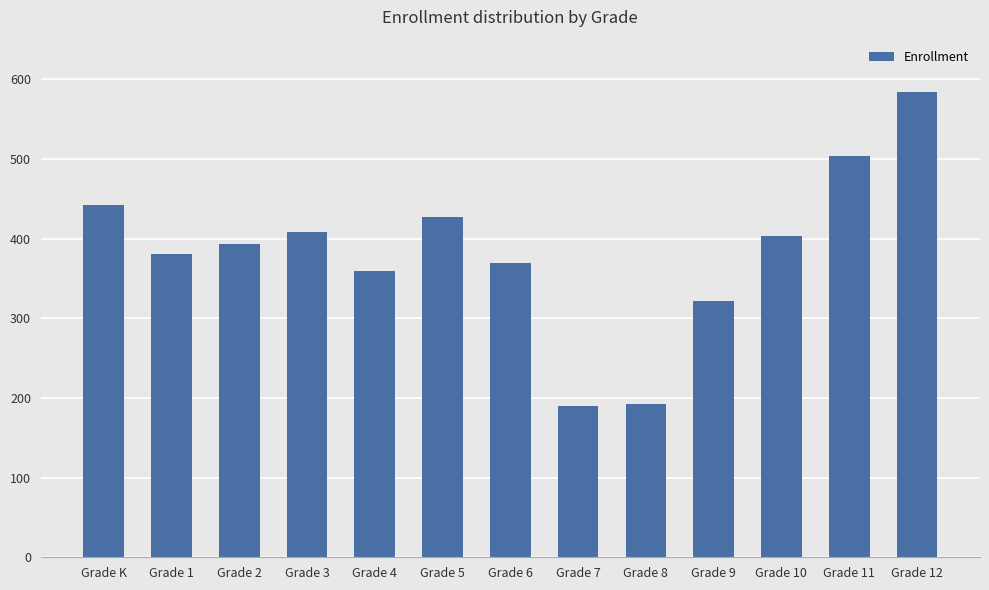

What is the value of the 11th bar from the left?

404